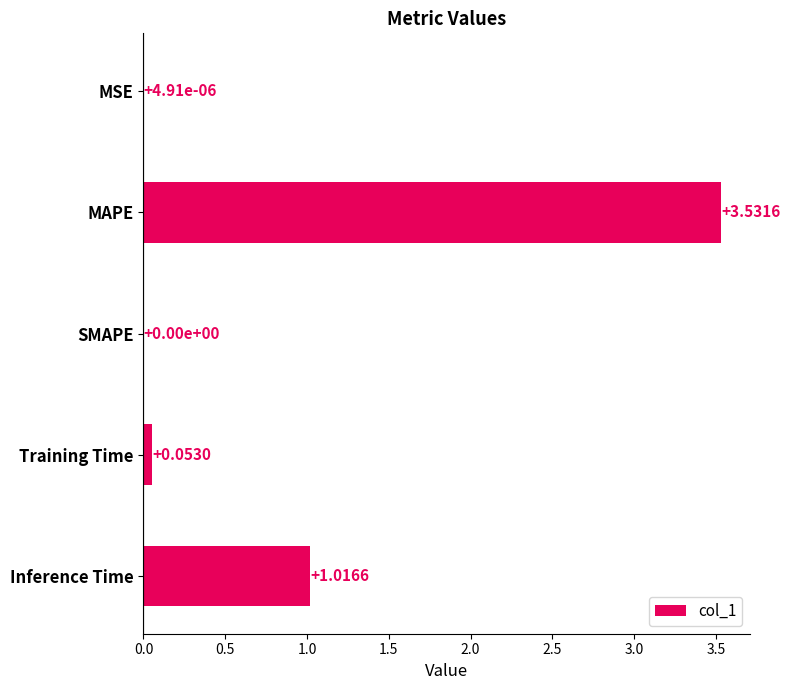

At which label is the value closest to 1?

Inference Time